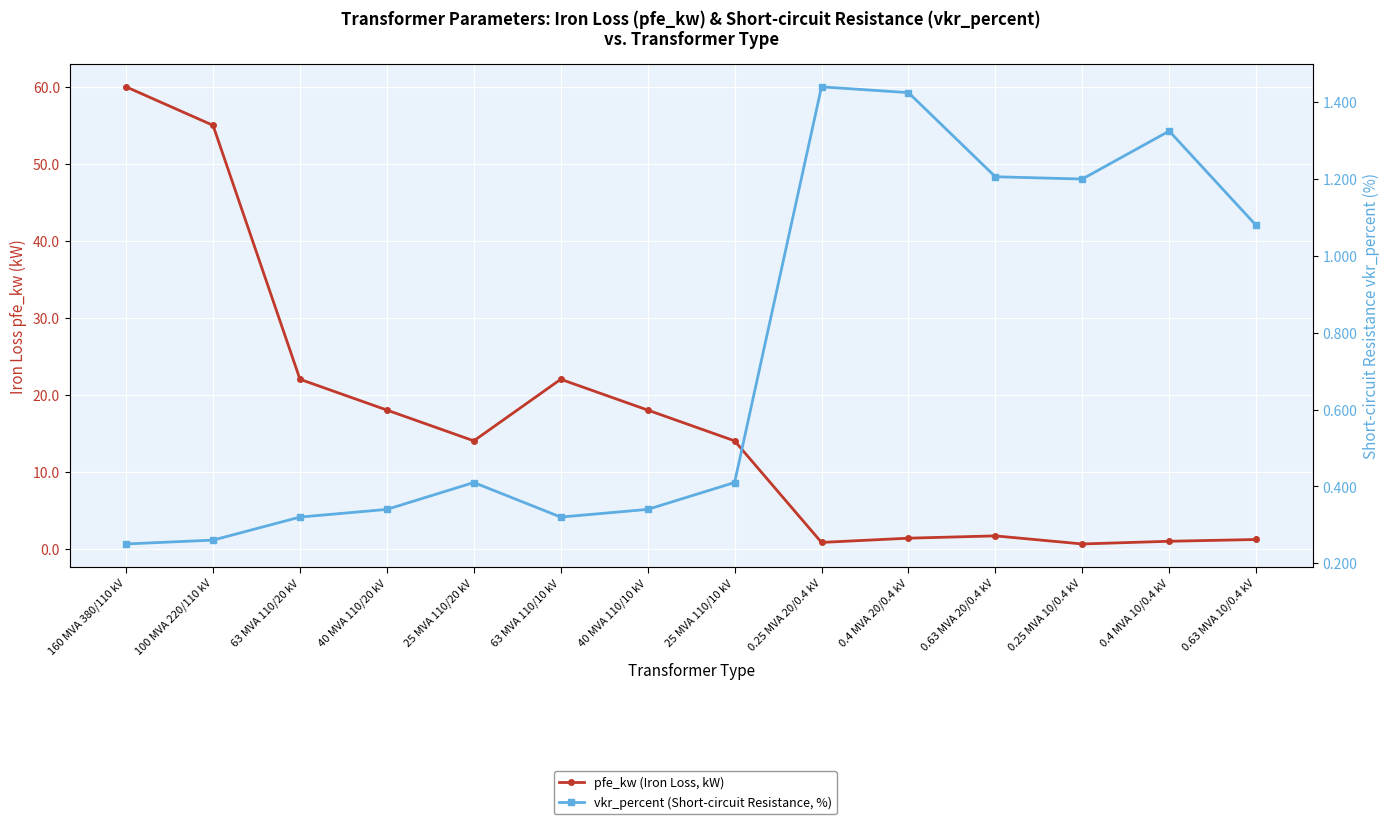

Does the chart display data point markers on the line(s)?

Yes